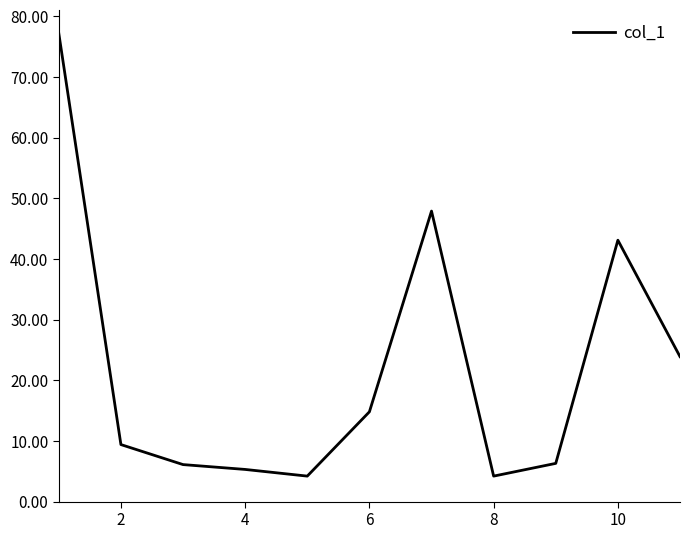

How many lines are shown in the chart?

1